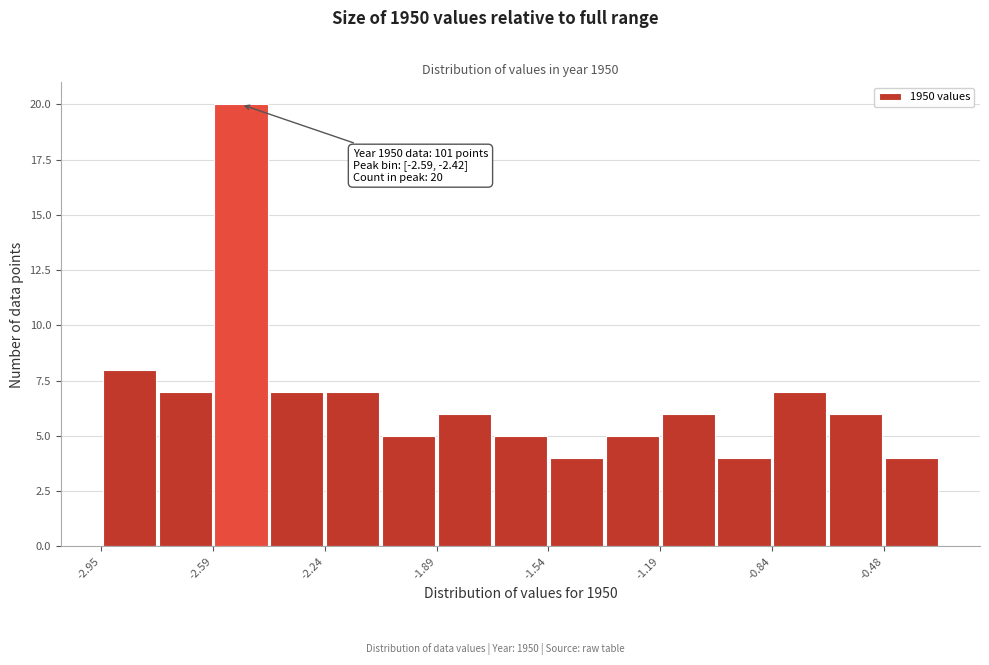

Around what value on the x-axis is the tallest bar? Give the approximate position of its centre, as read against the axis.

-2.50